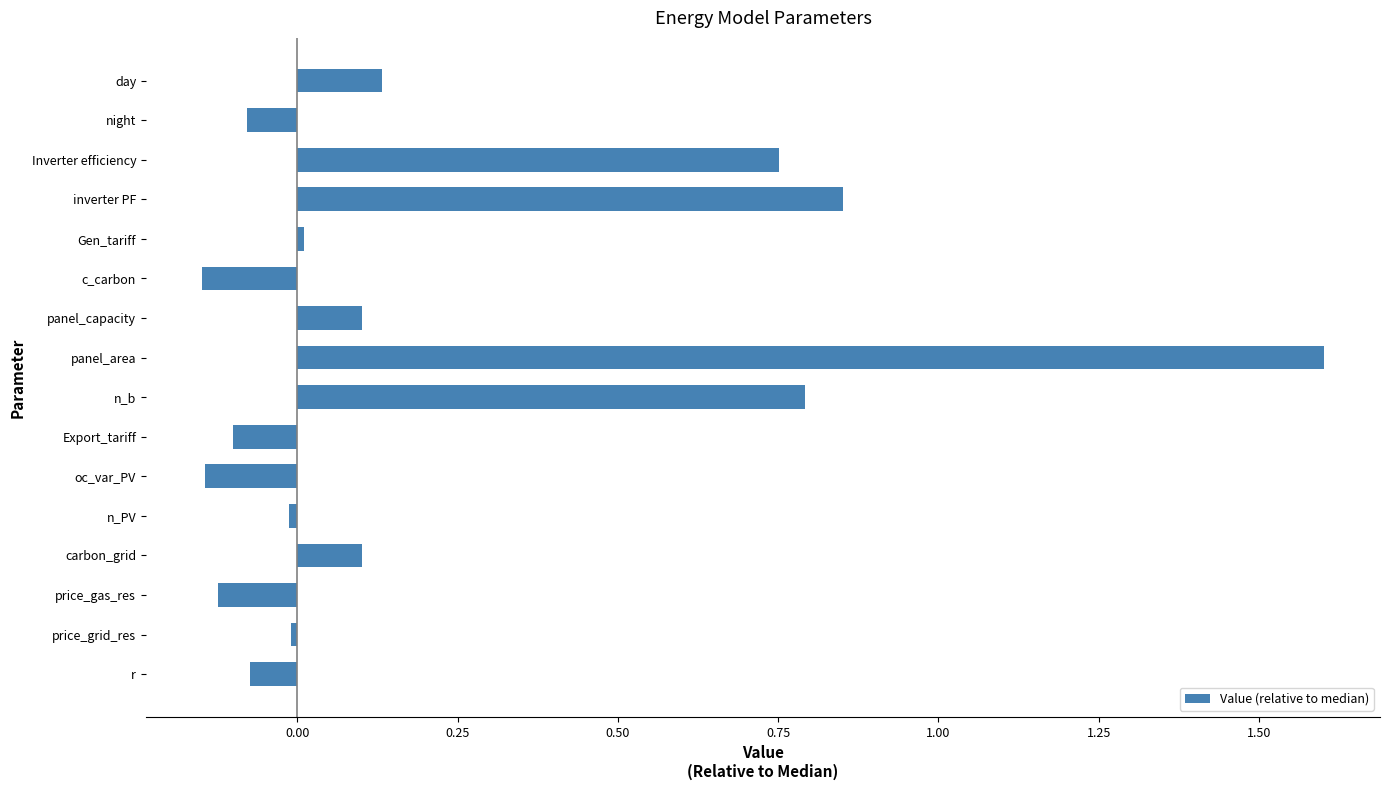

How many values are above zero?

8